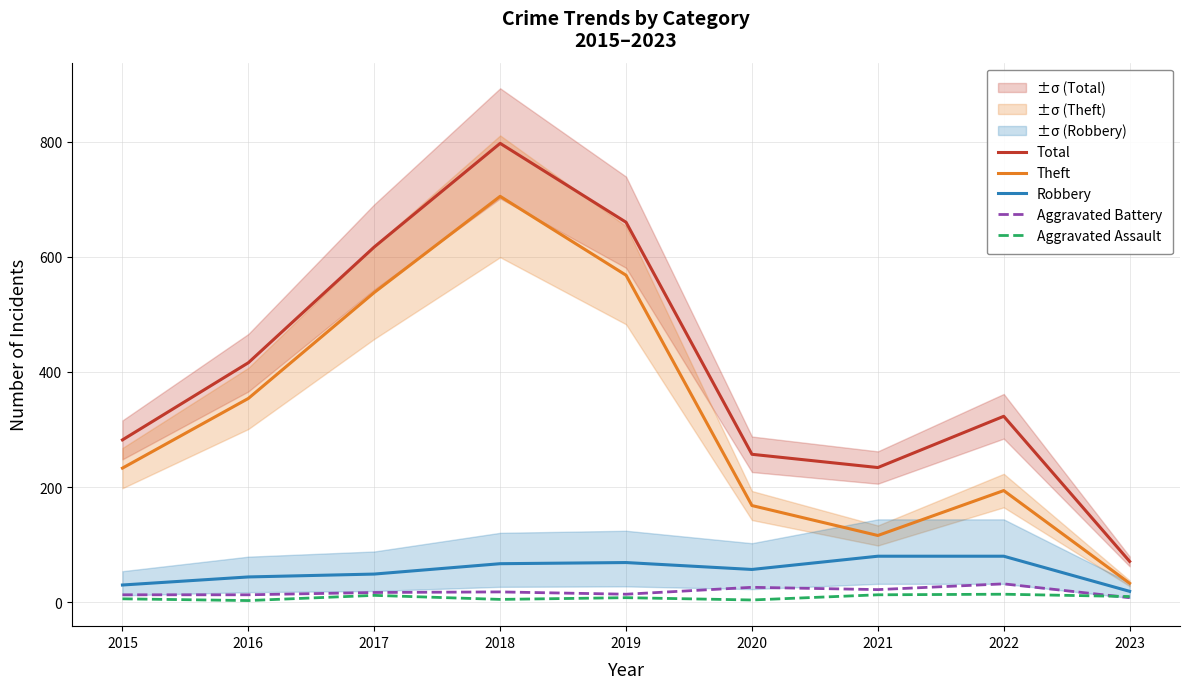

What is the lowest value of the Total series?

71